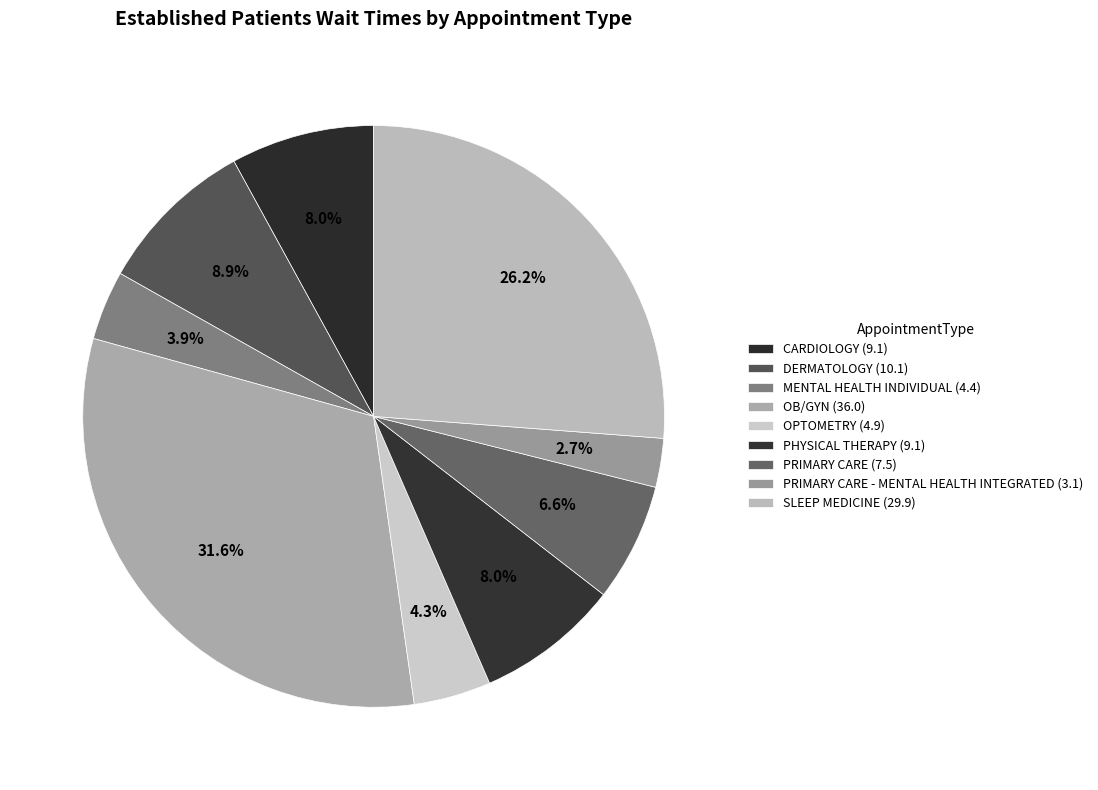

How many slices are in this pie chart?

9